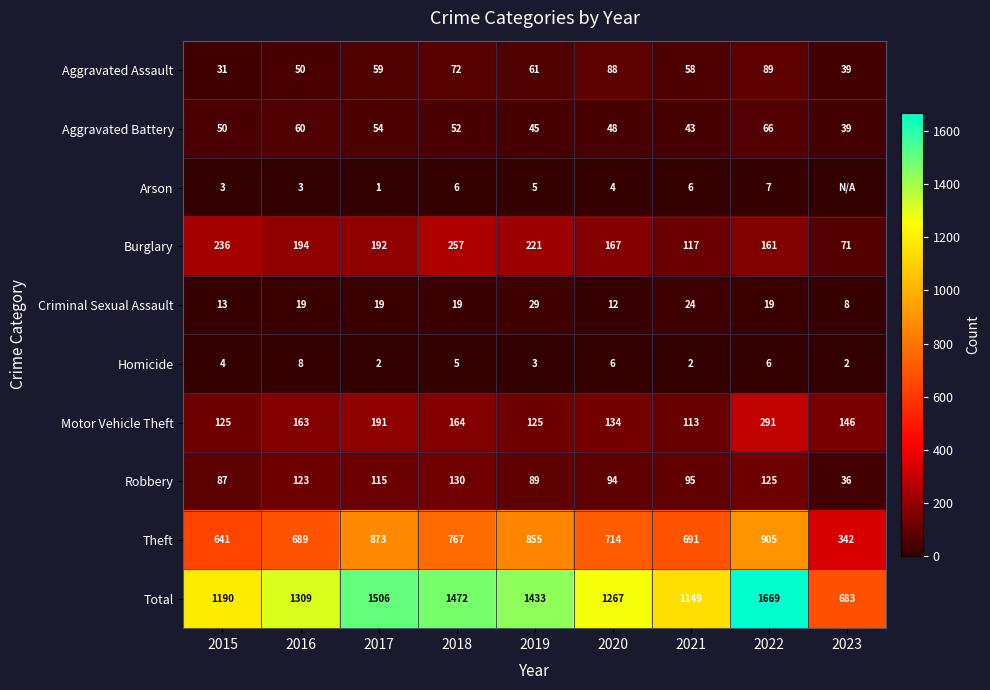

Where does the Motor Vehicle Theft series first go above 146?

2016